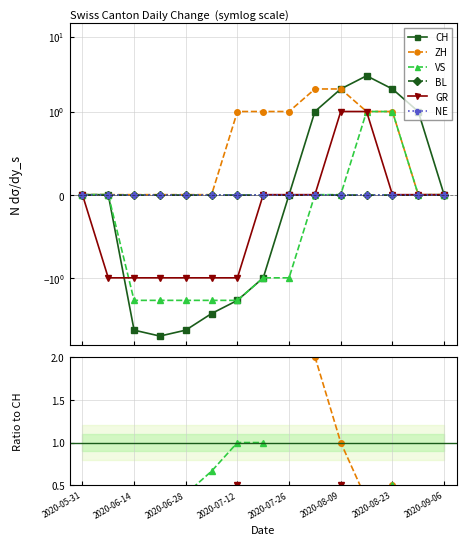

True or false: GR and ZH cross at least once.

False